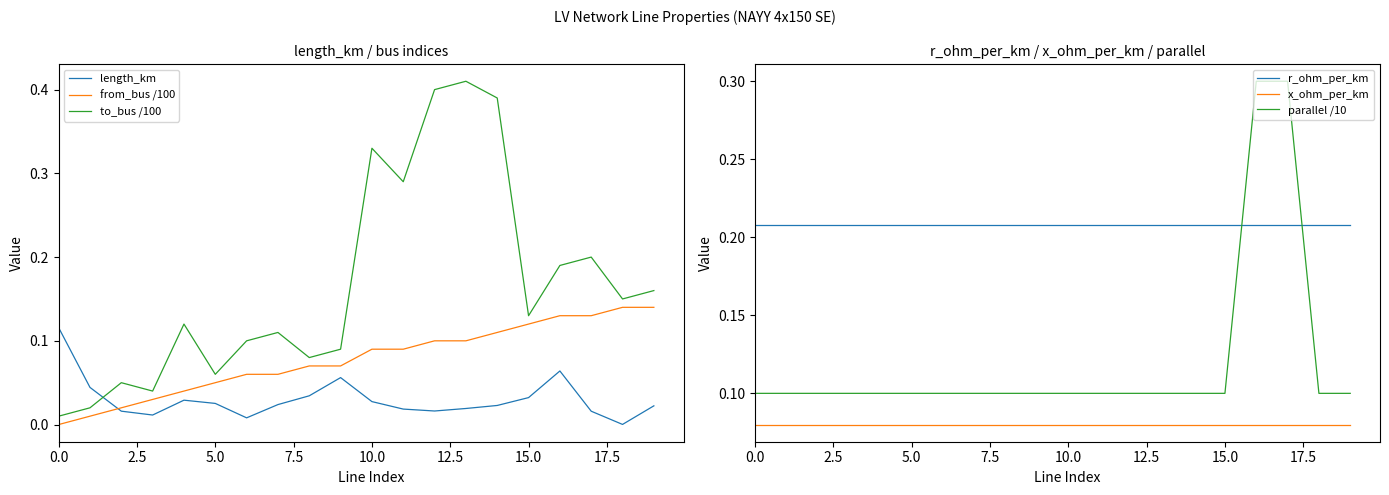

How many intersections are there between to_bus /100 and length_km?

1